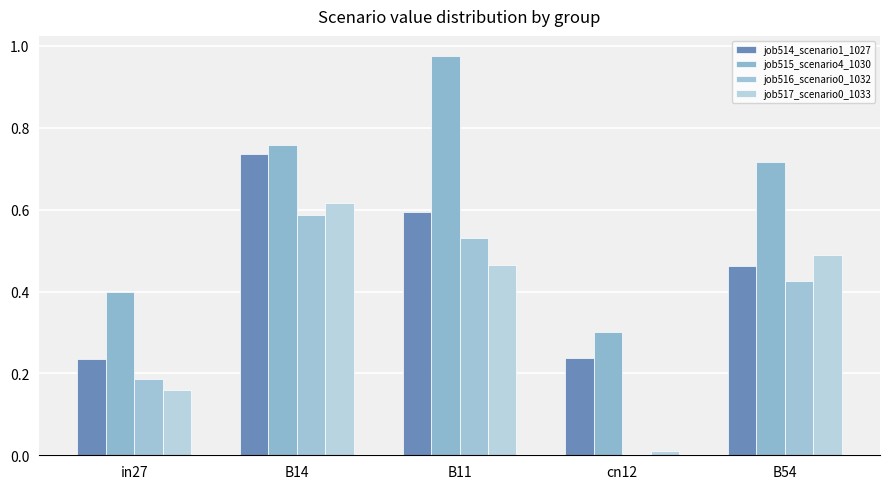

Reading right to left, what are all the values shown in this chart?

job514_scenario1_1027: 0.5	0.2	0.6	0.7	0.2
job515_scenario4_1030: 0.7	0.3	1.0	0.8	0.4
job516_scenario0_1032: 0.4	0.0	0.5	0.6	0.2
job517_scenario0_1033: 0.5	0.0	0.5	0.6	0.2